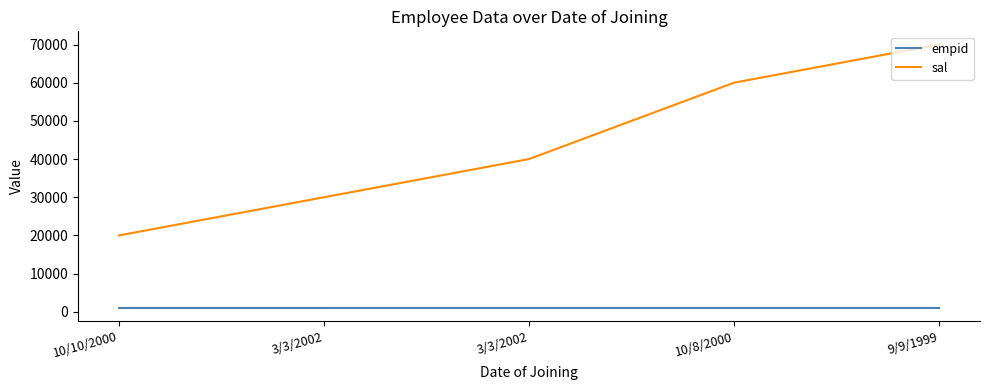

Does the chart display data point markers on the line(s)?

No